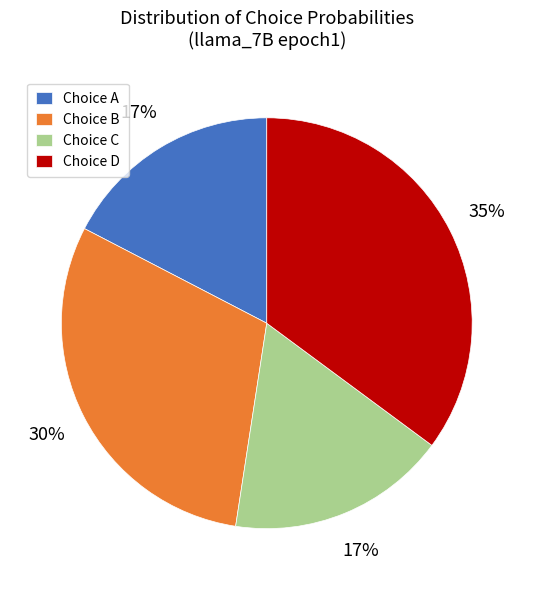

Is there any slice that represents more than half of the pie?

No